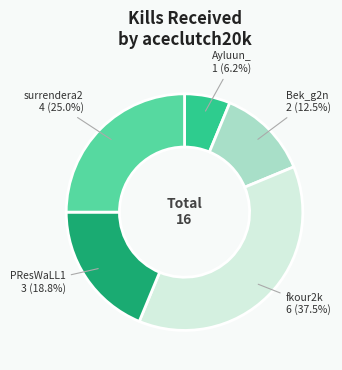

Which slice is the largest?

fkour2k 6 (37.5%)